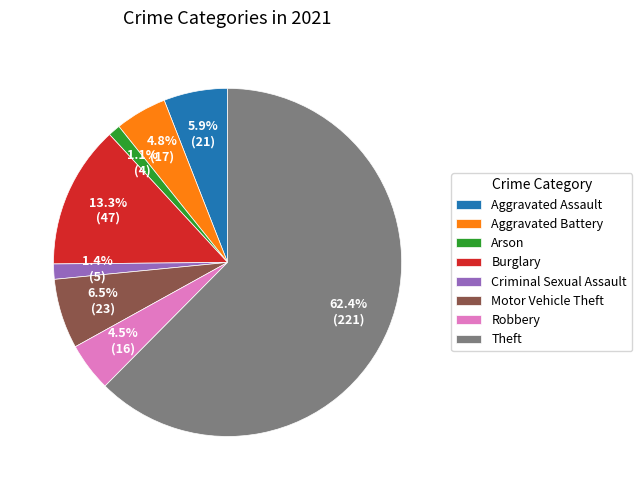

The Theft slice represents 70% of the pie. True or false?

False